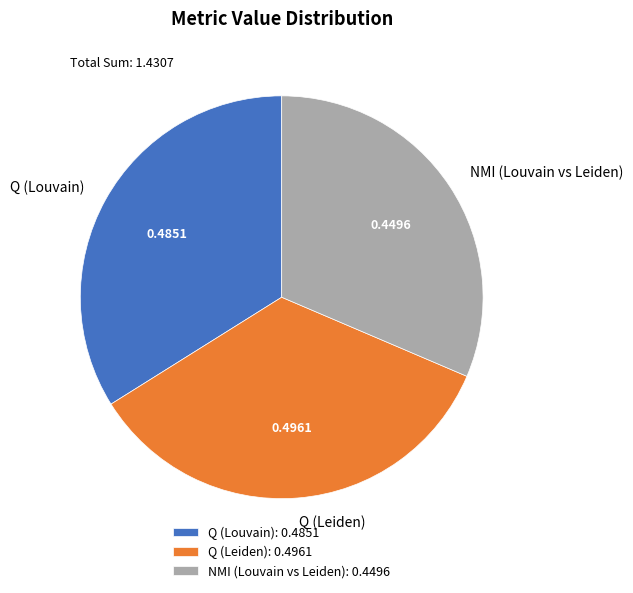

Which has a higher value, Q (Leiden) or NMI (Louvain vs Leiden)?

Q (Leiden)